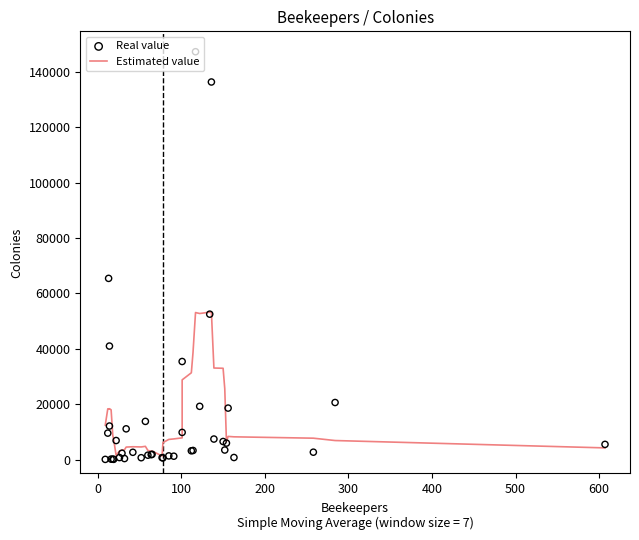

At how many categories does at least one series exceed 82959?

2